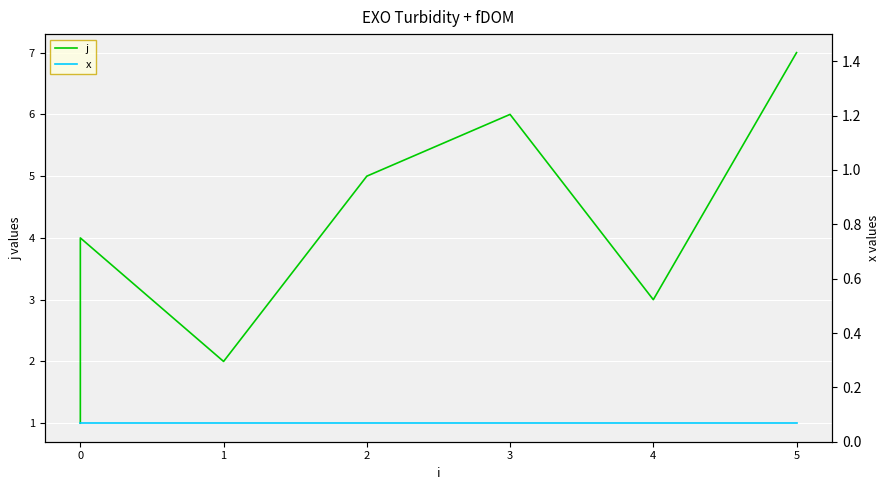

The value of x at 0 is 1. True or false?

False